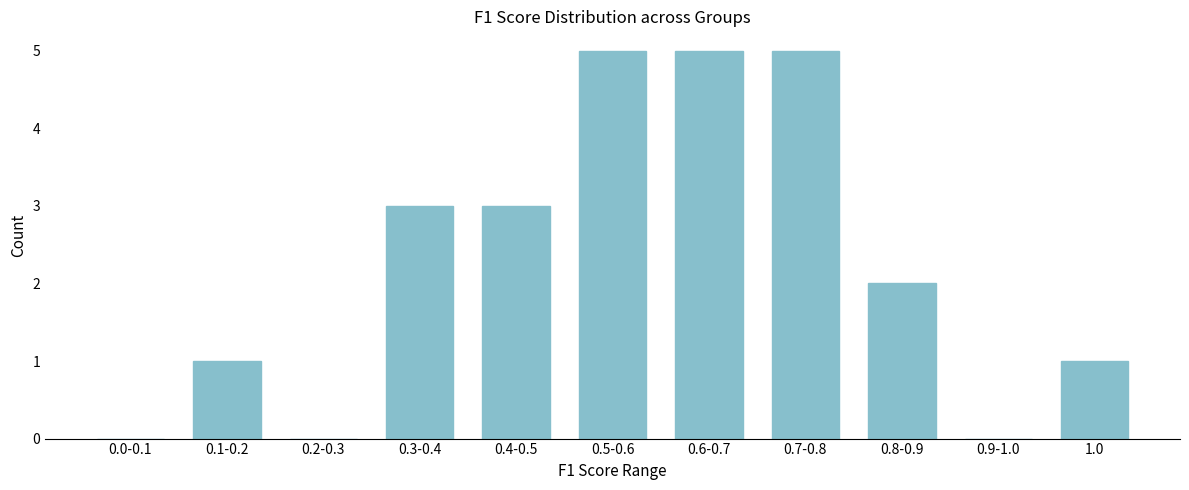

Reading right to left, extract all data points from this chart.

1.0=1	0.9-1.0=0	0.8-0.9=2	0.7-0.8=5	0.6-0.7=5	0.5-0.6=5	0.4-0.5=3	0.3-0.4=3	0.2-0.3=0	0.1-0.2=1	0.0-0.1=0